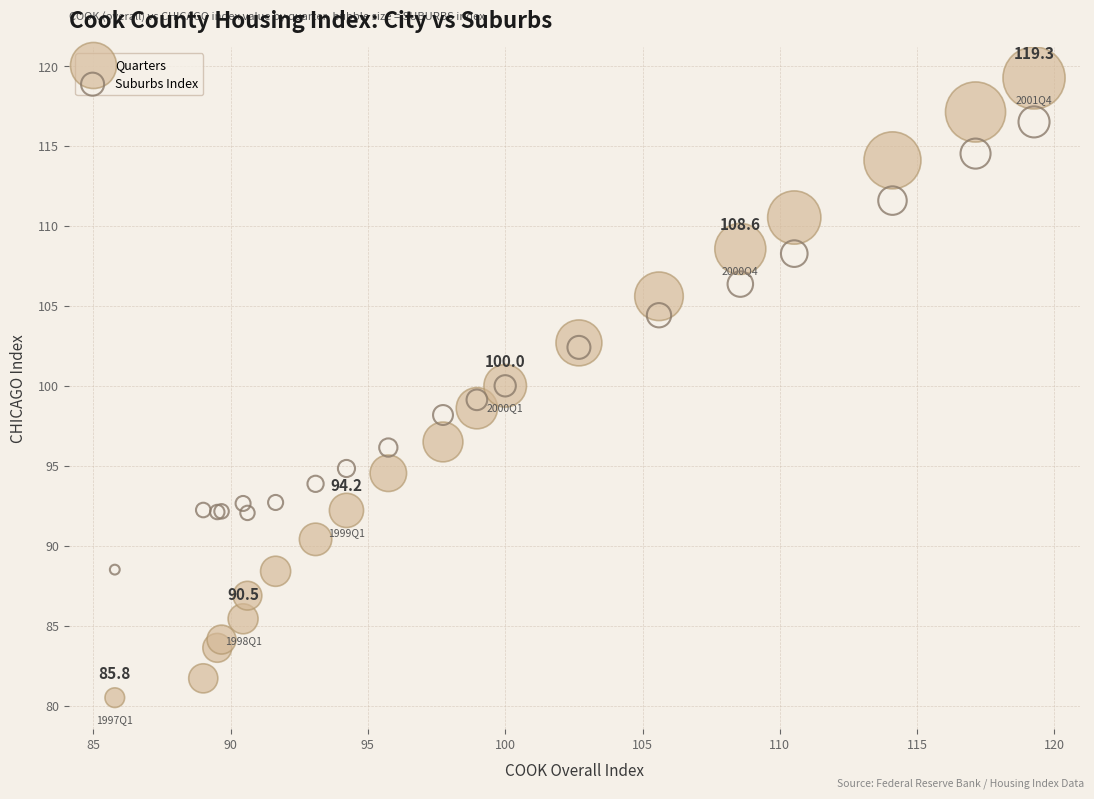

What are all the series names shown in the legend?

Quarters, Suburbs Index